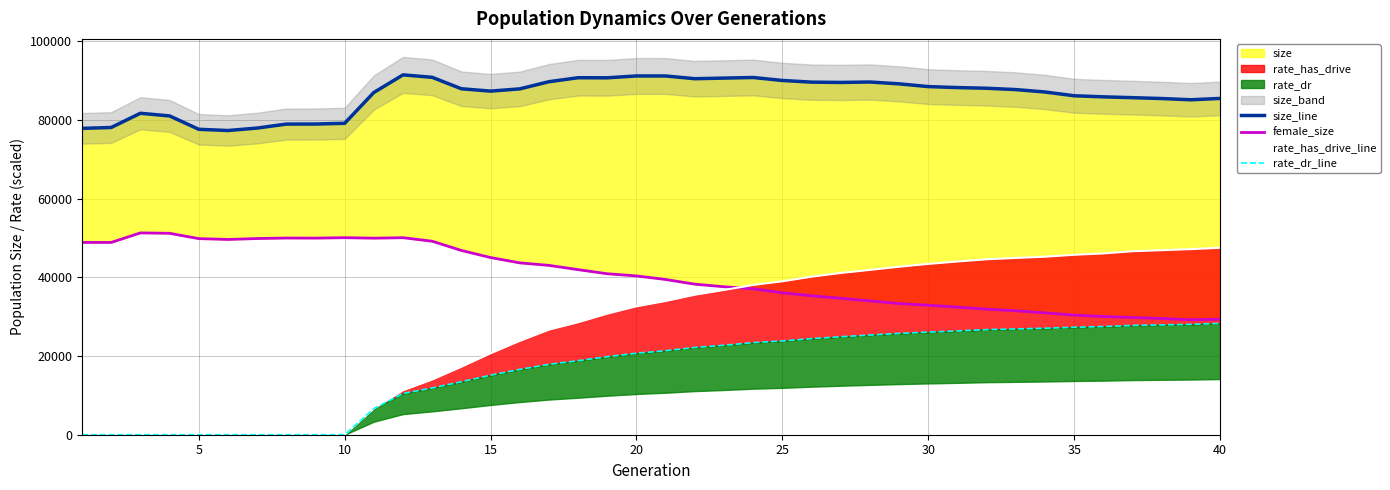

True or false: female_size and rate_has_drive_line cross at least once.

True